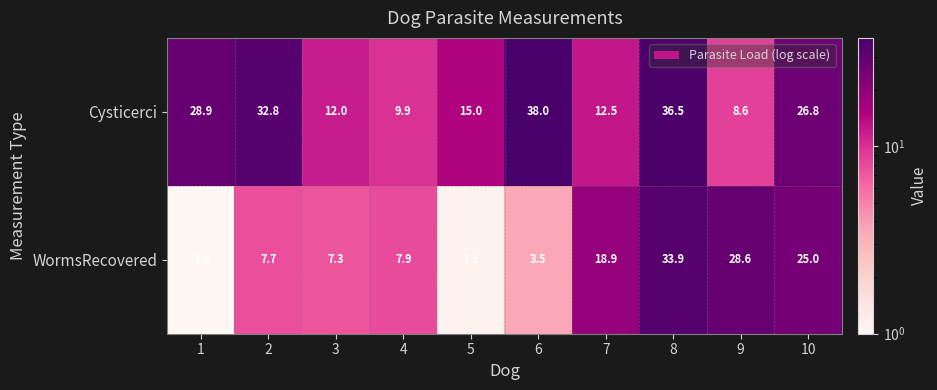

What is the average value of the Cysticerci series?

22.1